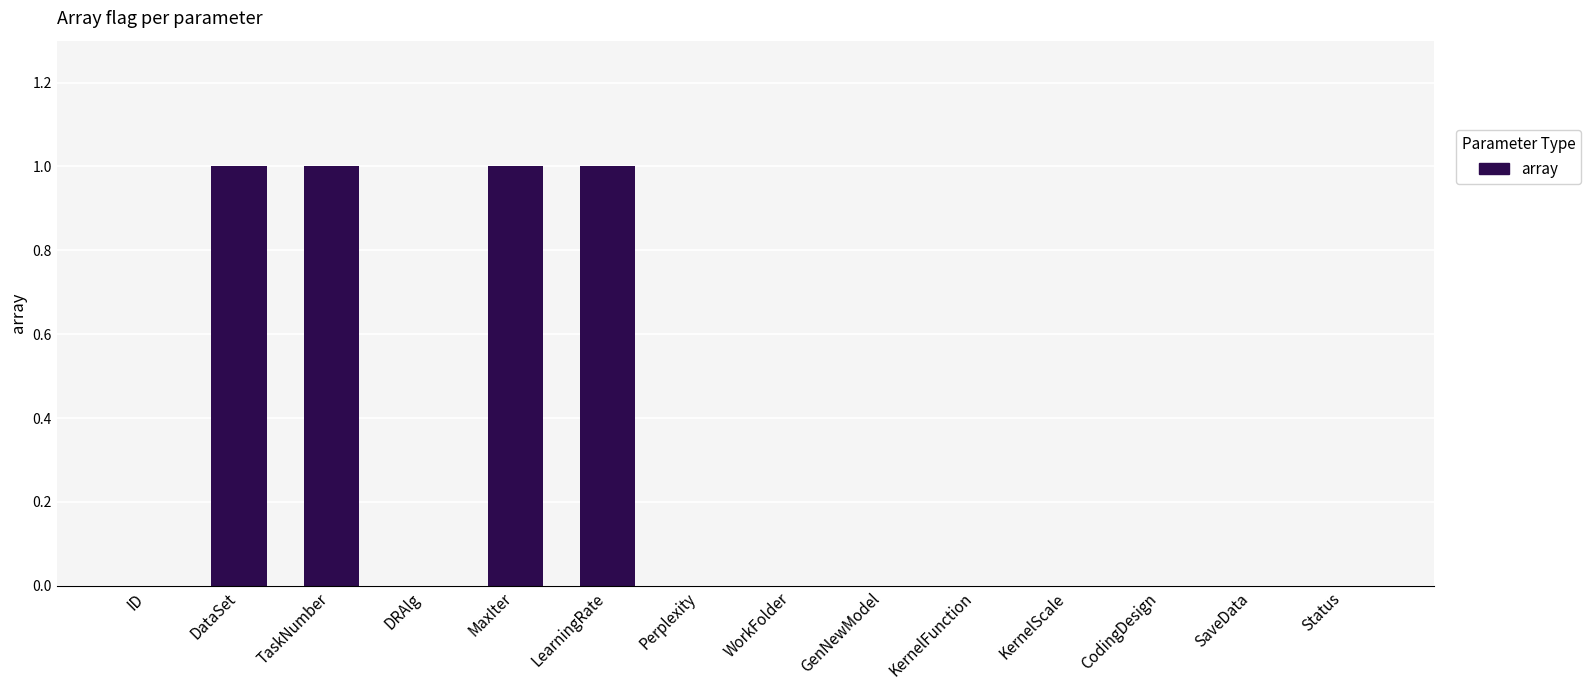

What is the sum of all values?

4